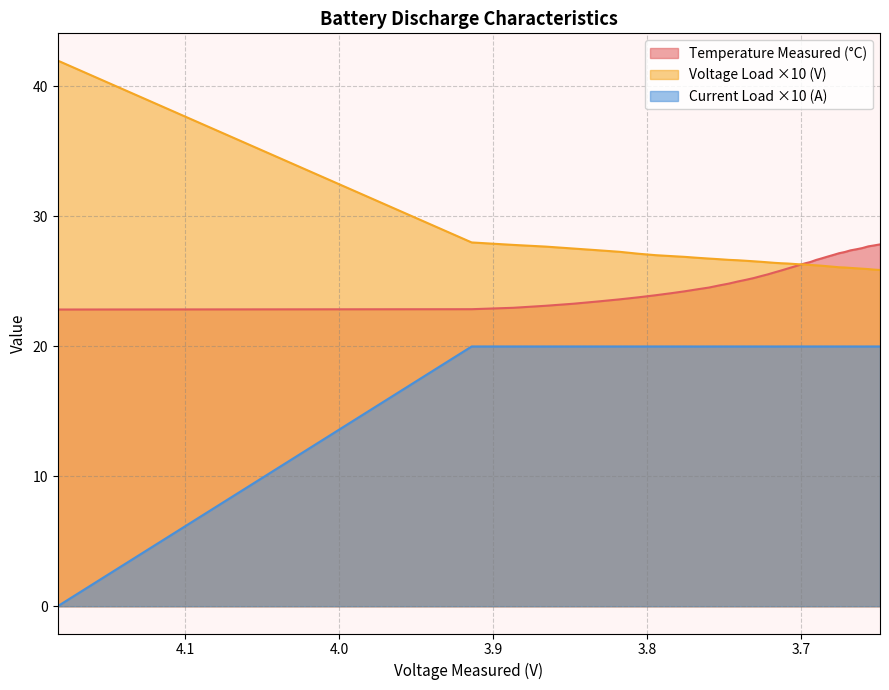

Which series changed the most between 9 and 32?

Temperature_measured